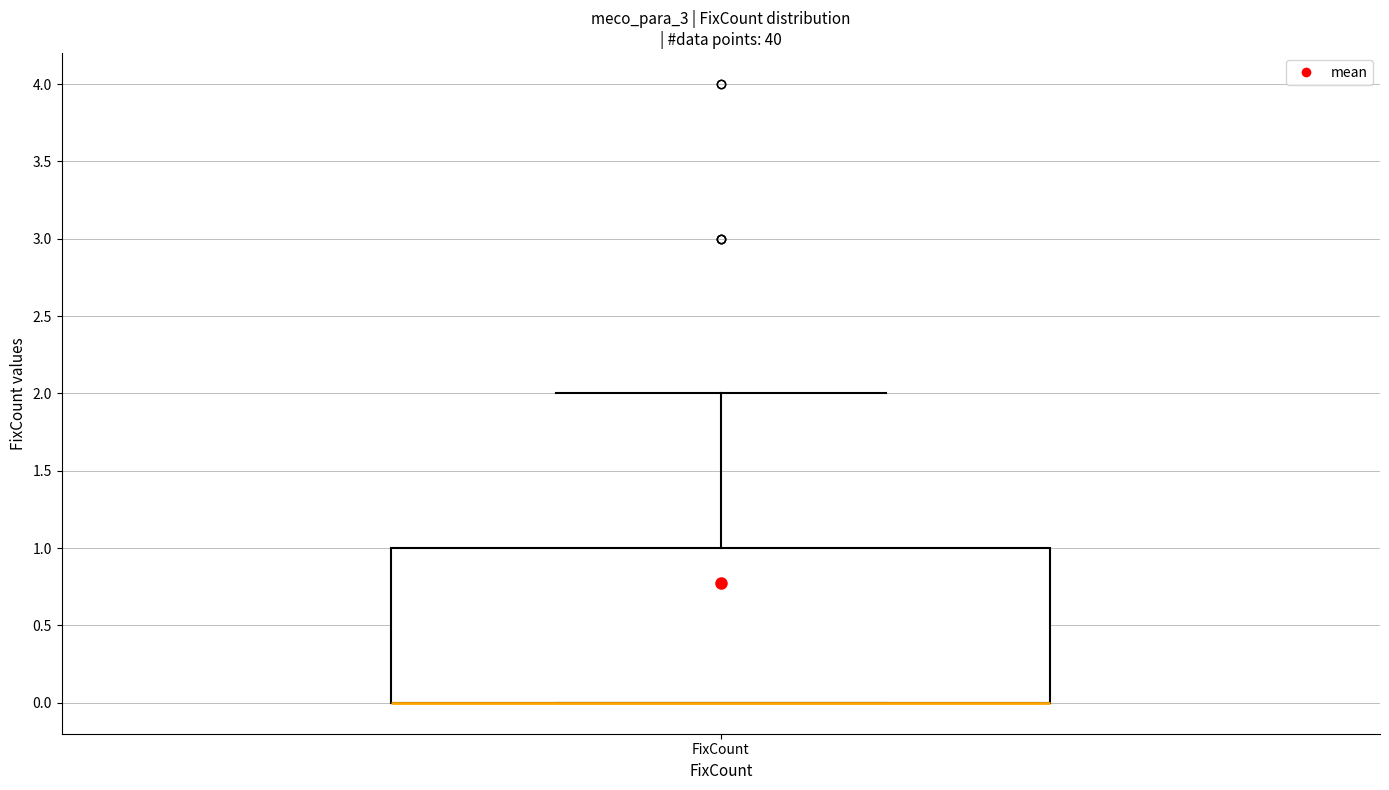

Transcribe this box plot: give where the median line is, the range the box spans, and where the two whiskers end, as read against the y-axis. The values are not printed on the chart, so give them approximately, as read against the axis.

median 0 (drawn on the box's lower edge), box 0 to 1, whiskers 0 to 2